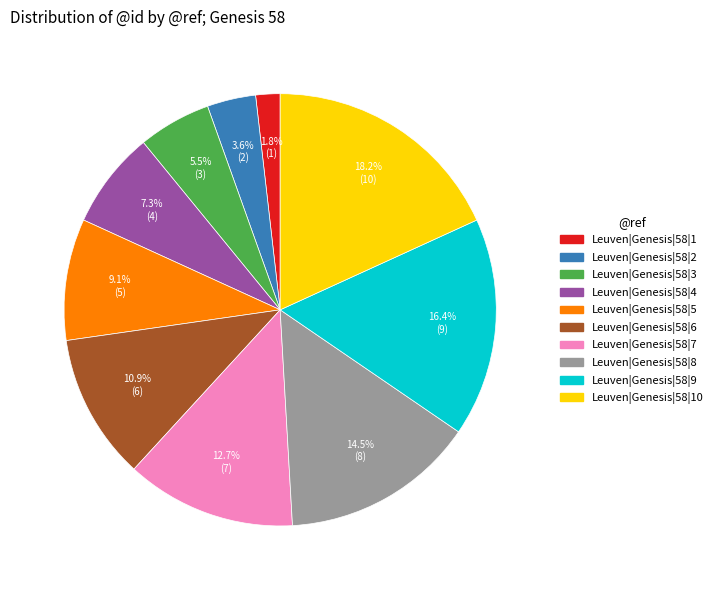

Does any single category account for the majority?

No